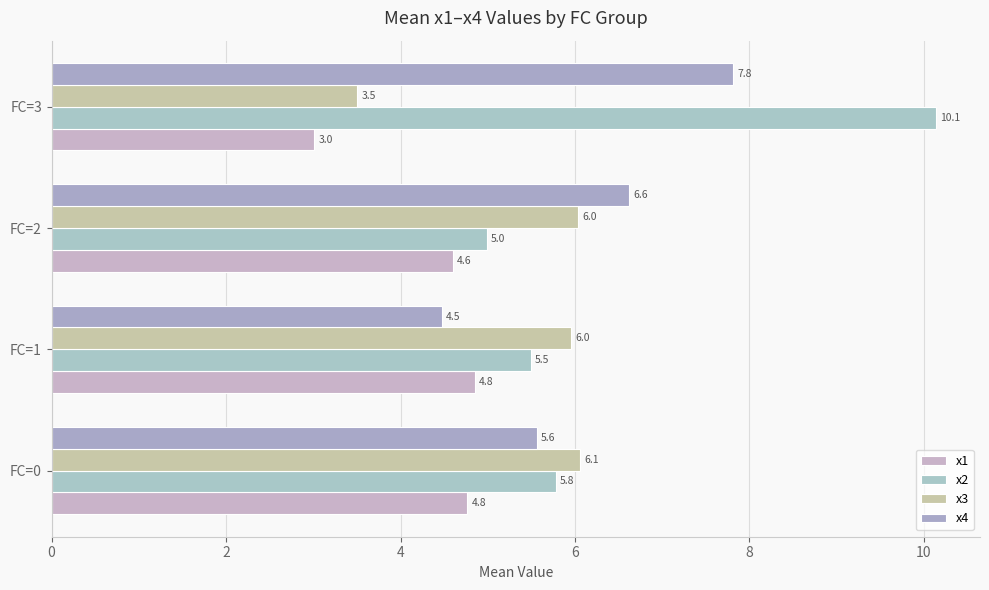

Which series has the largest total across all categories?

x2